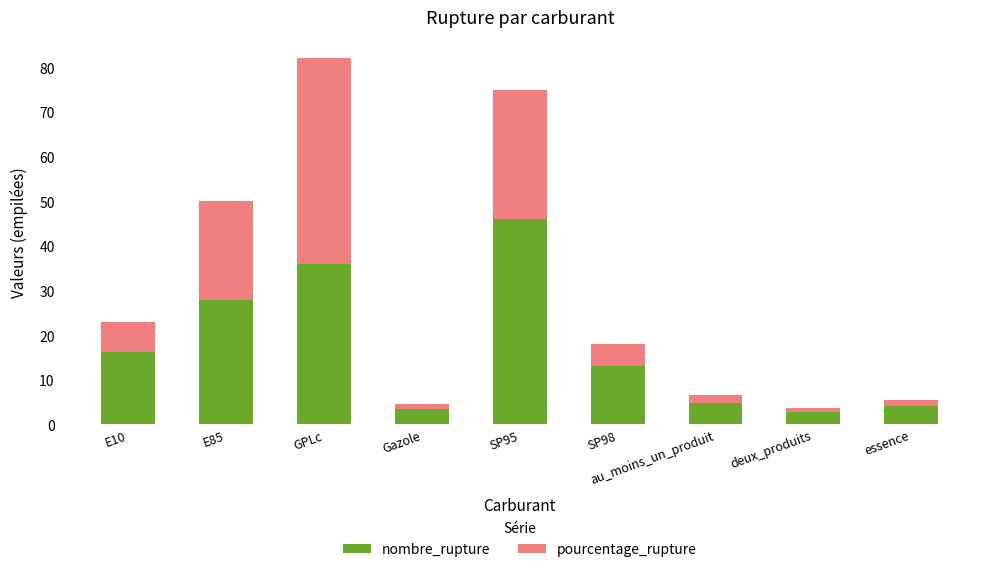

The nombre_rupture series shows 17.3 at SP98. True or false?

False